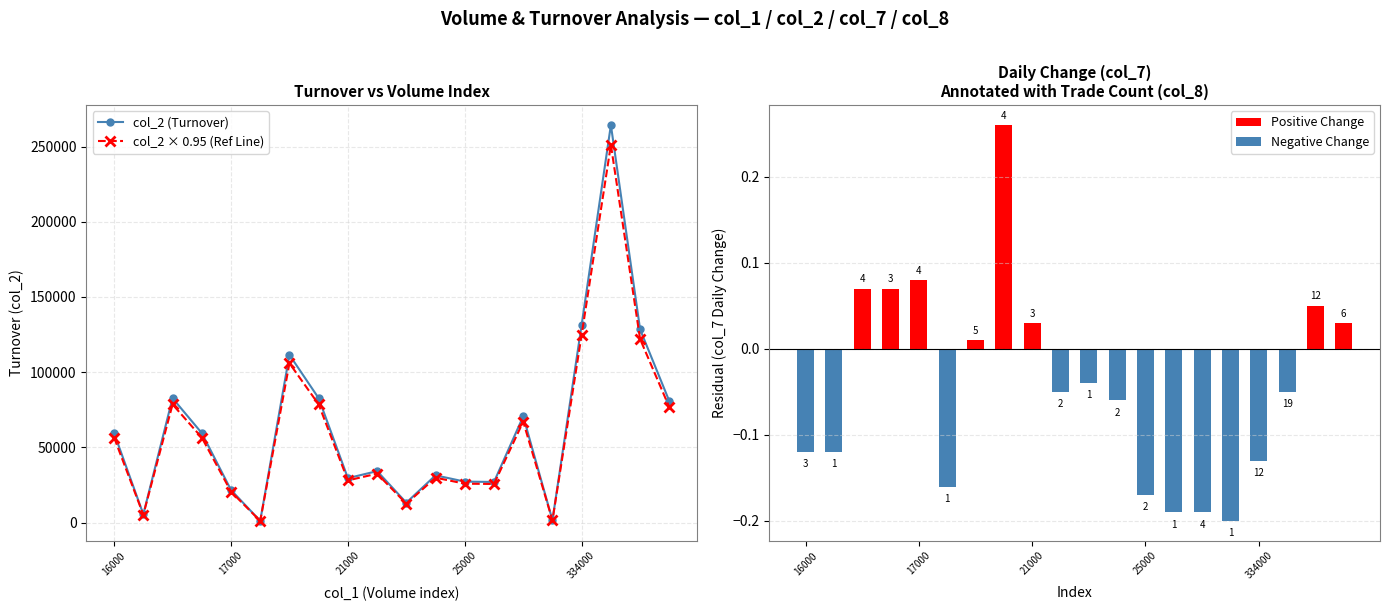

At which category does the chart reach its minimum across all series?

15